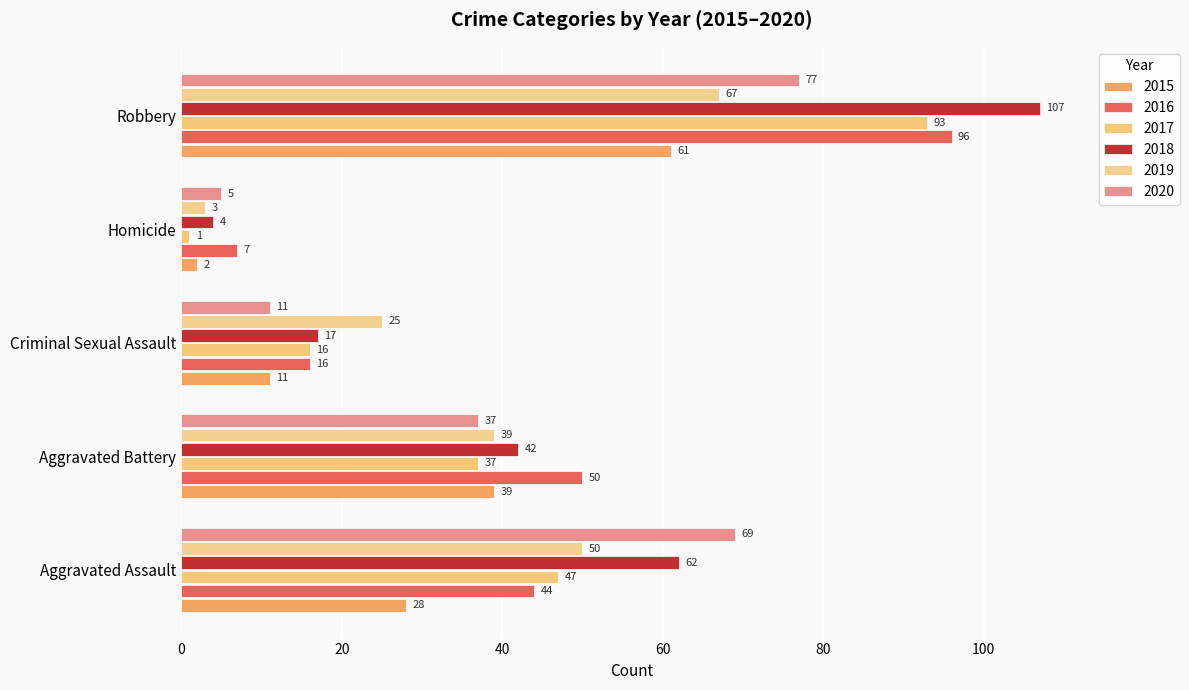

What is the label of the 4th bar from the right?

Aggravated Battery